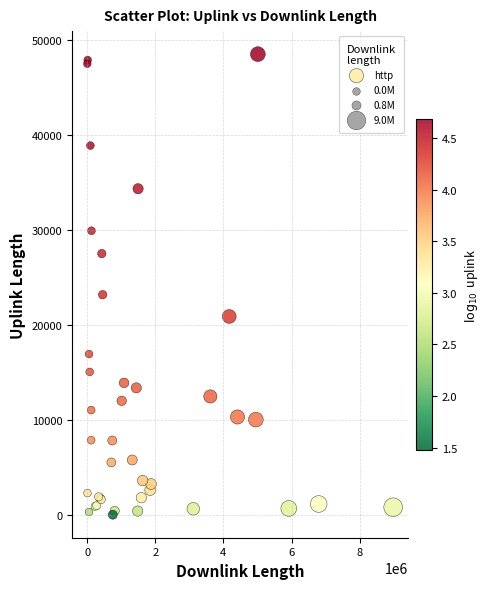

What Y value in the scatter plot is closest to 24246?

23166